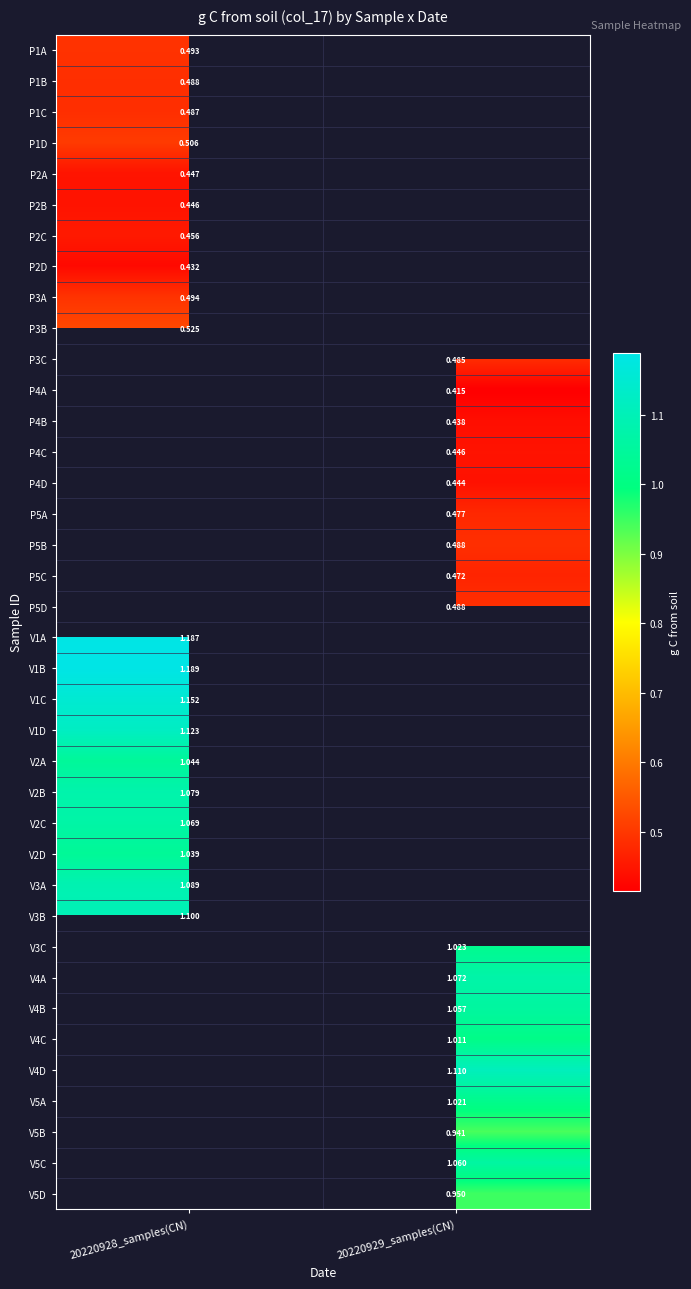

At how many categories does at least one series exceed 0?

2